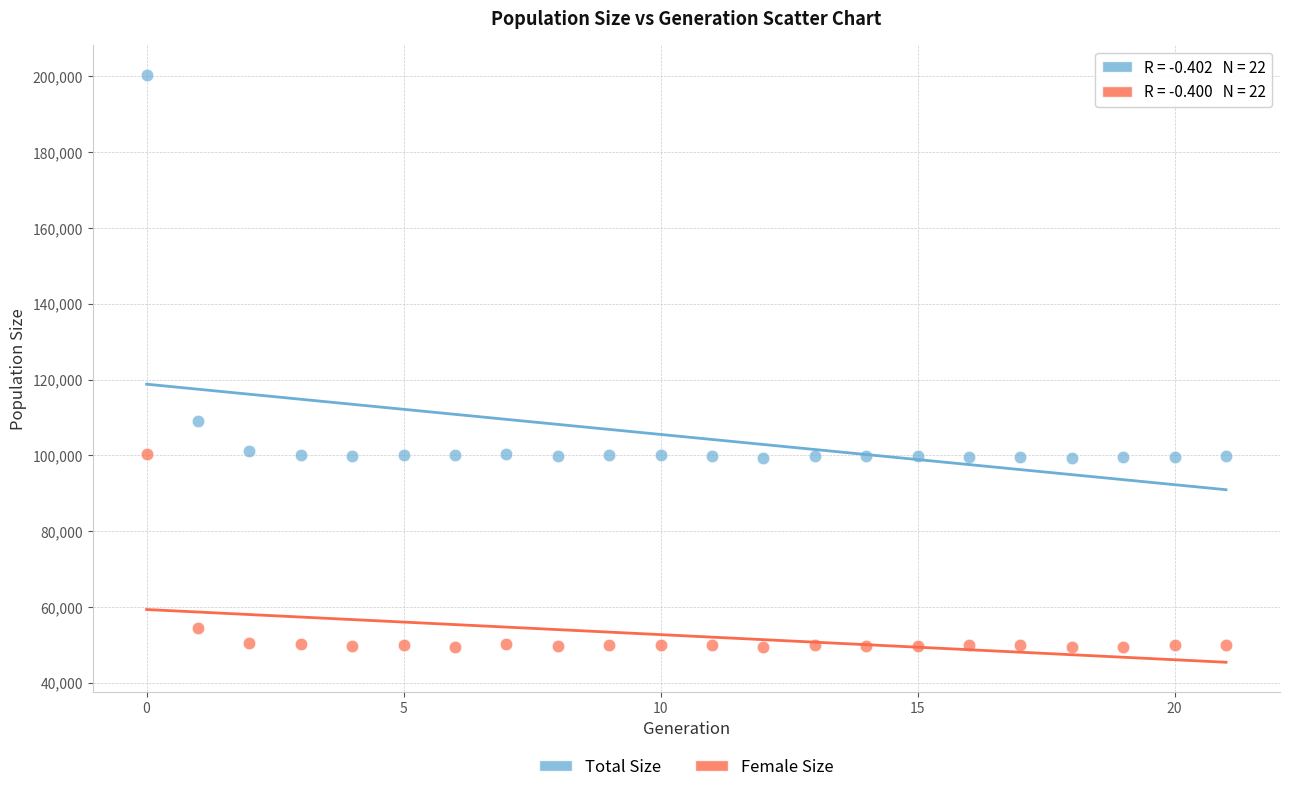

Which series has the largest Y range (max minus min)?

Total Size